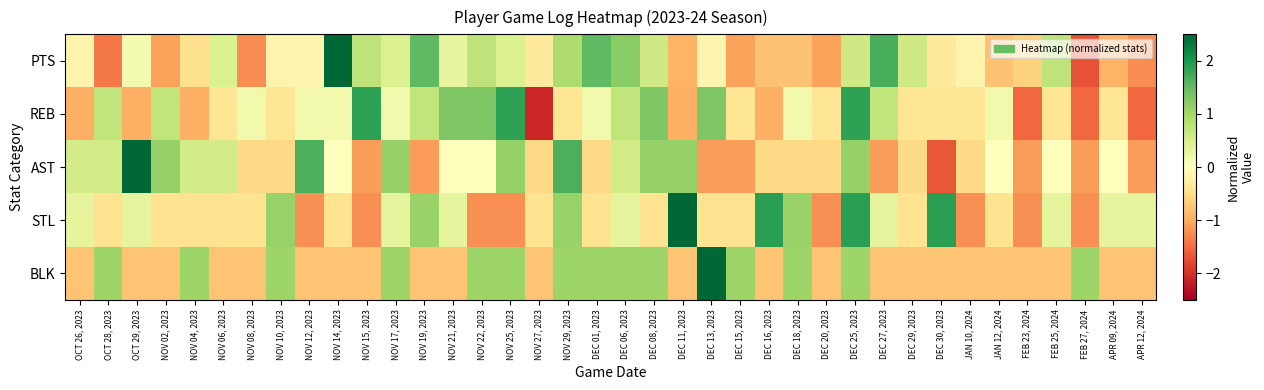

What is the maximum value shown in the chart?

2.9